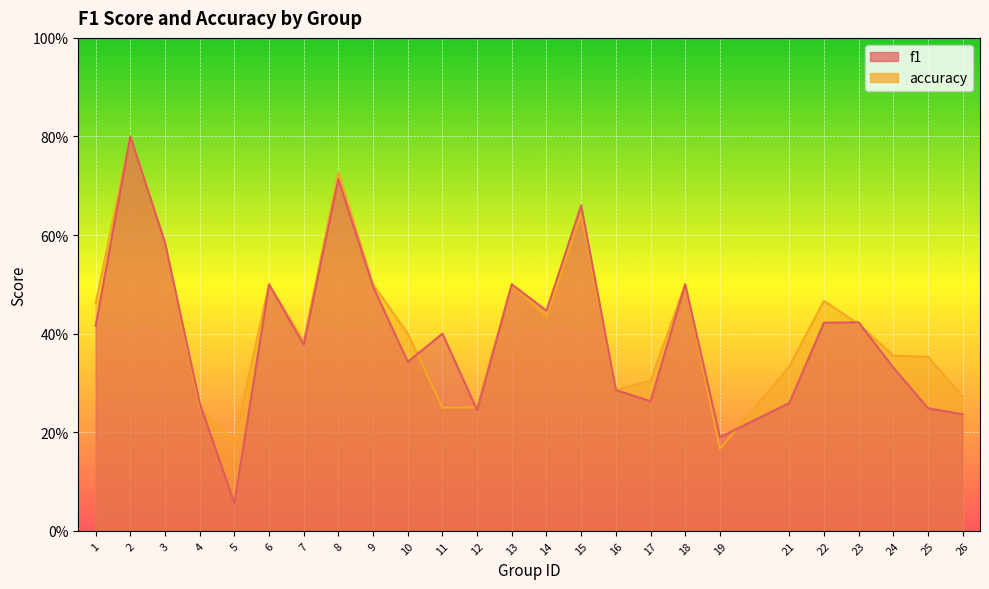

How many times do f1 and accuracy cross each other?

7